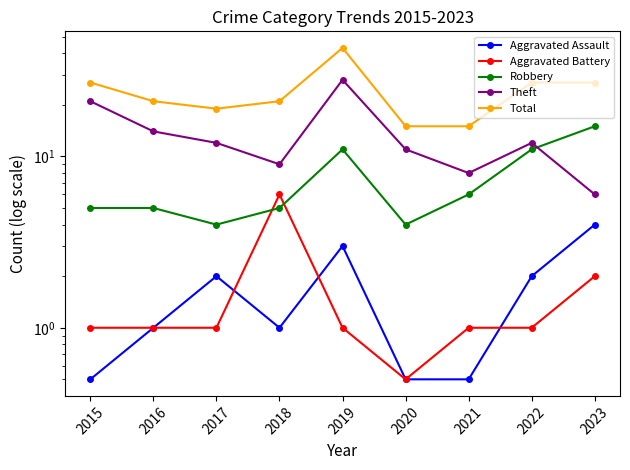

The value of Theft at 2022 is 17.0. True or false?

False